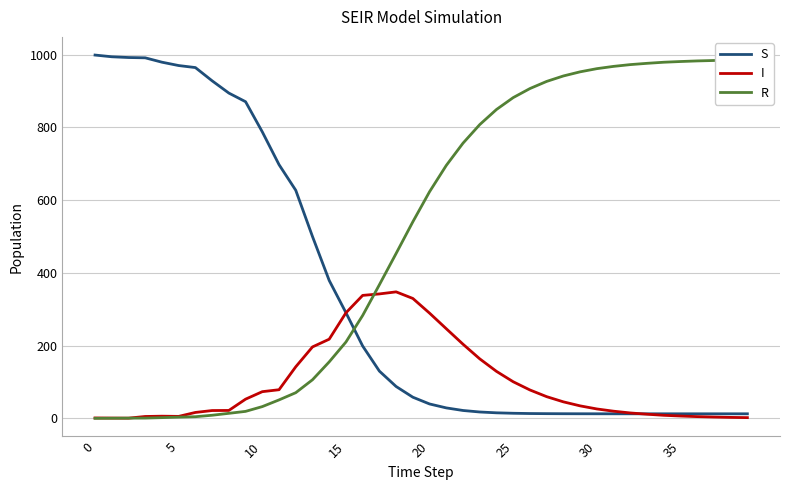

Where does the R series first go above 623?

20